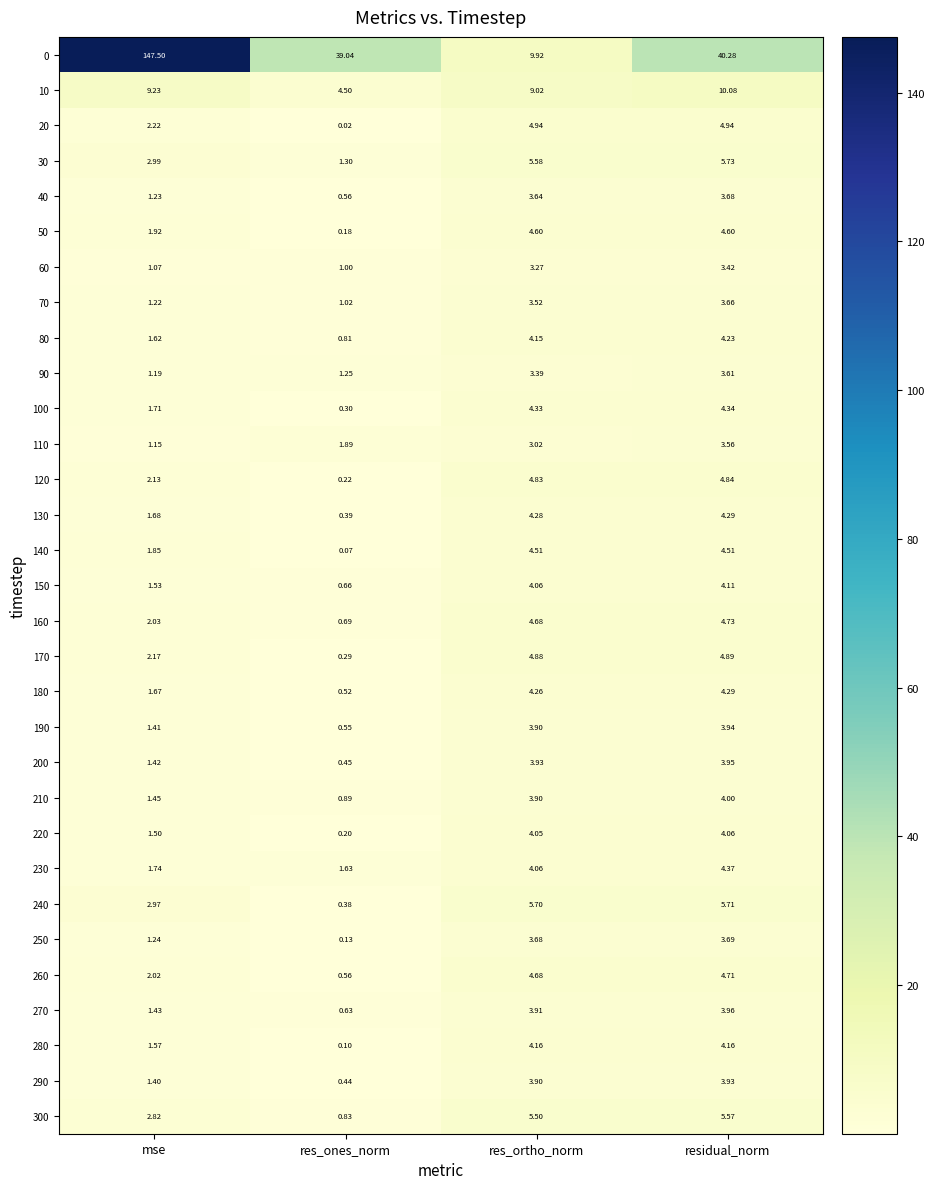

List the labels in order of 40 value, smallest first.

res_ones_norm, mse, res_ortho_norm, residual_norm